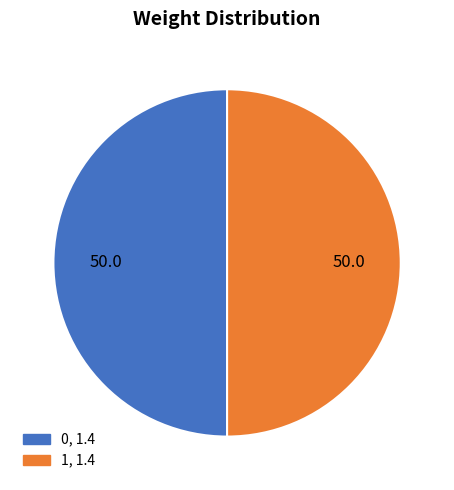

Approximately how many times larger is the value at 0 compared to 1?

1.0